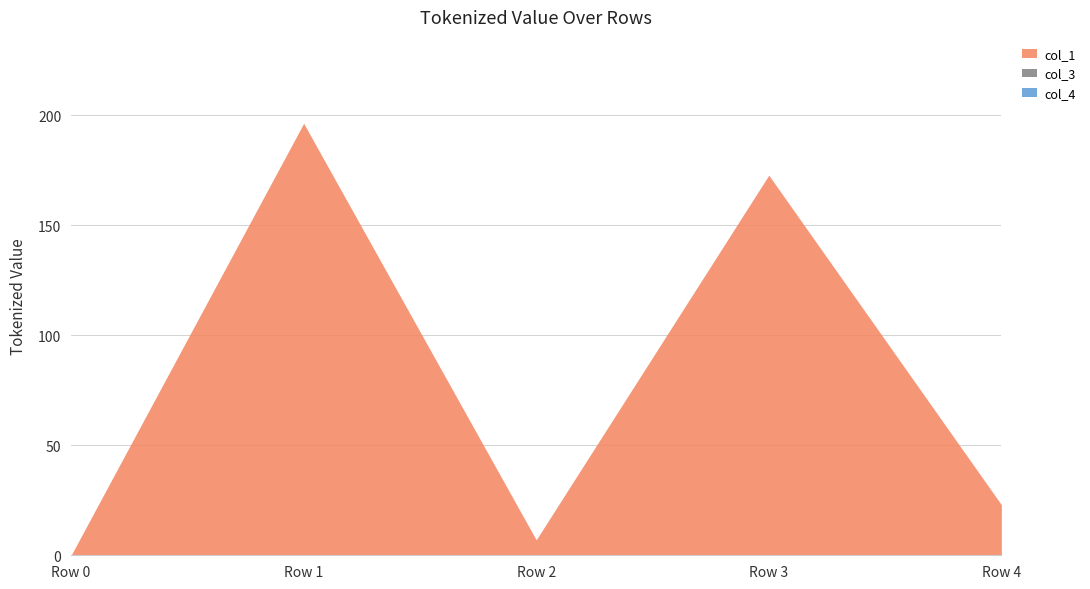

Between Row 2 and Row 3, which series saw the biggest shift?

col_1